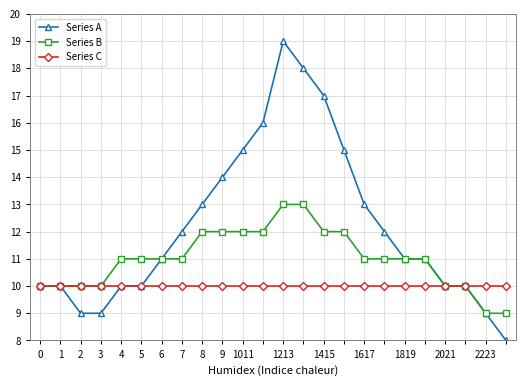

What is the value of the Series A point at the 1st from the left?

10